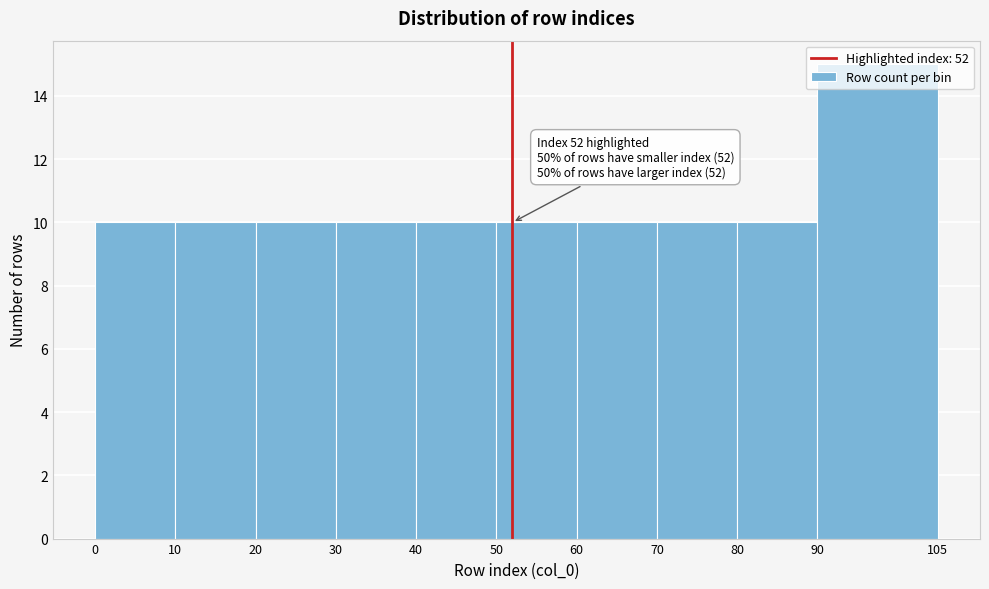

Over which range of the x-axis is the bar tallest?

90 to 105